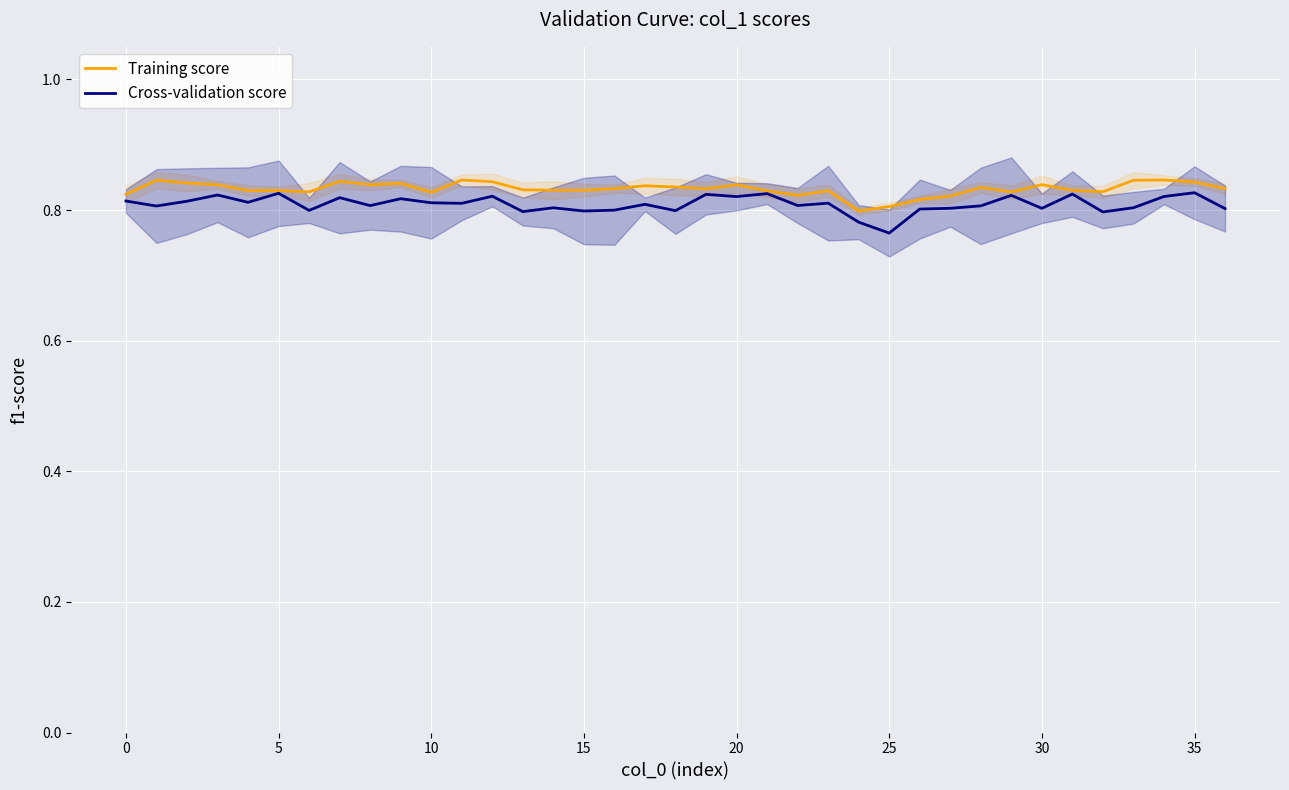

How many lines are shown in the chart?

2